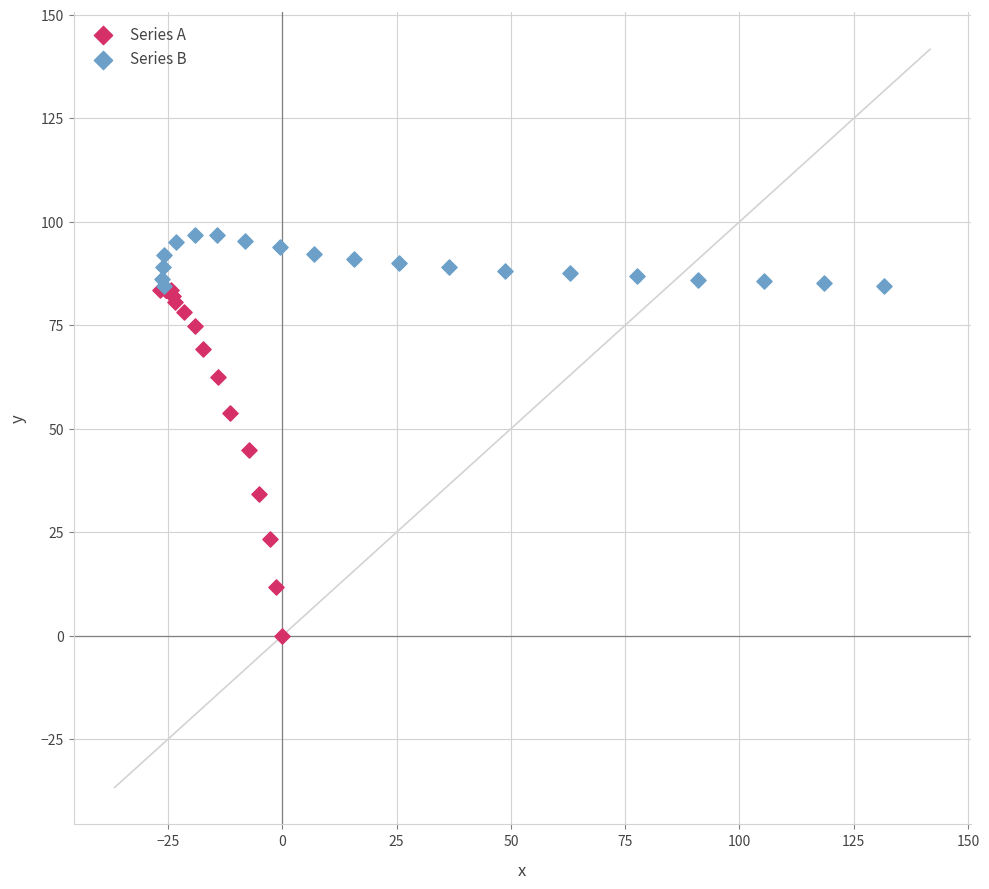

Which series contains the lowest Y value?

Series A